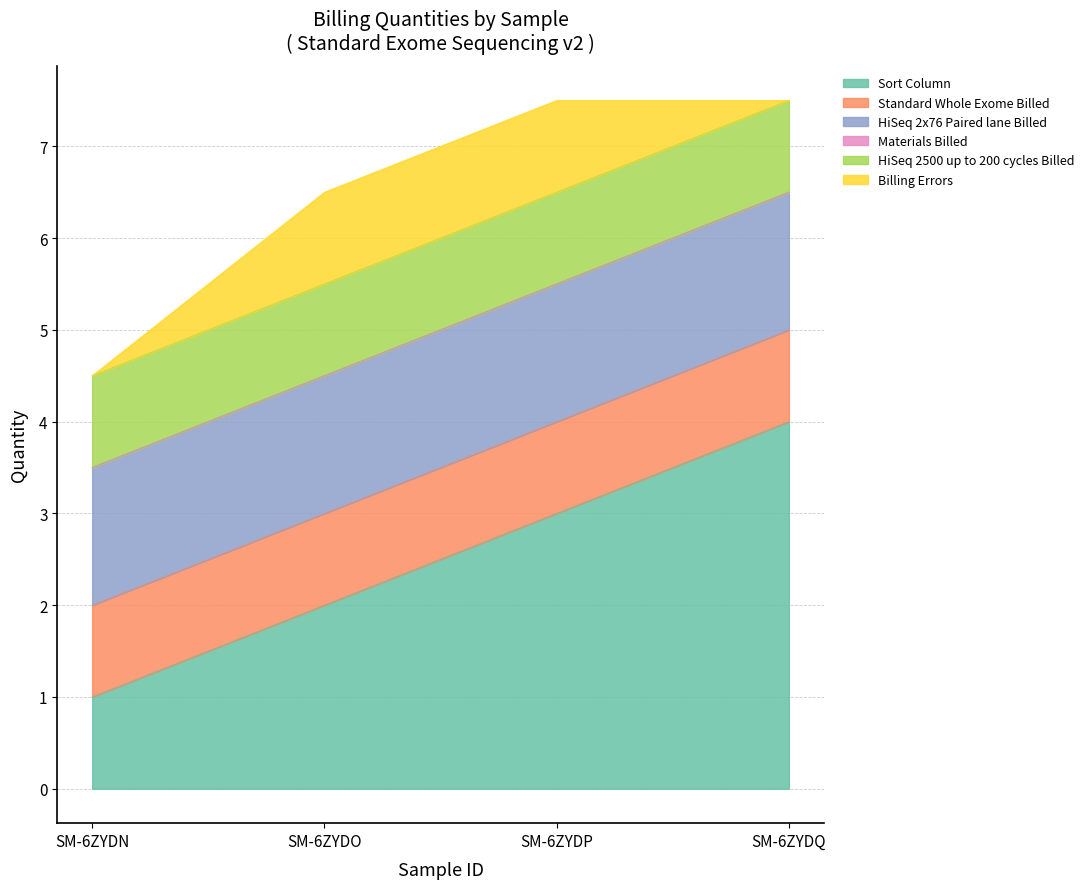

True or false: Standard Whole Exome Billed and Billing Errors intersect in this chart.

False